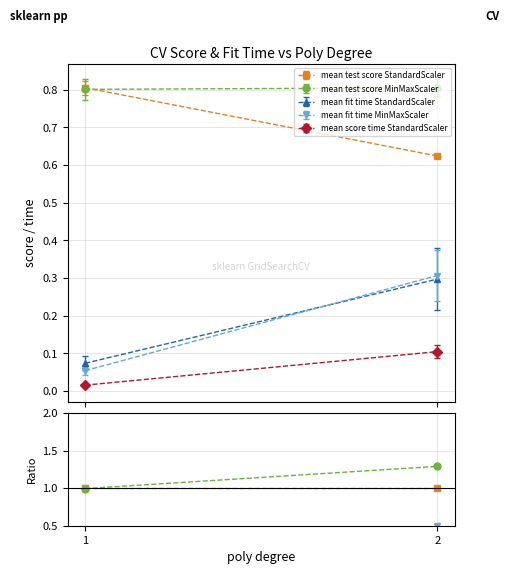

The value of mean fit time StandardScaler at 2 is 0.7. True or false?

False